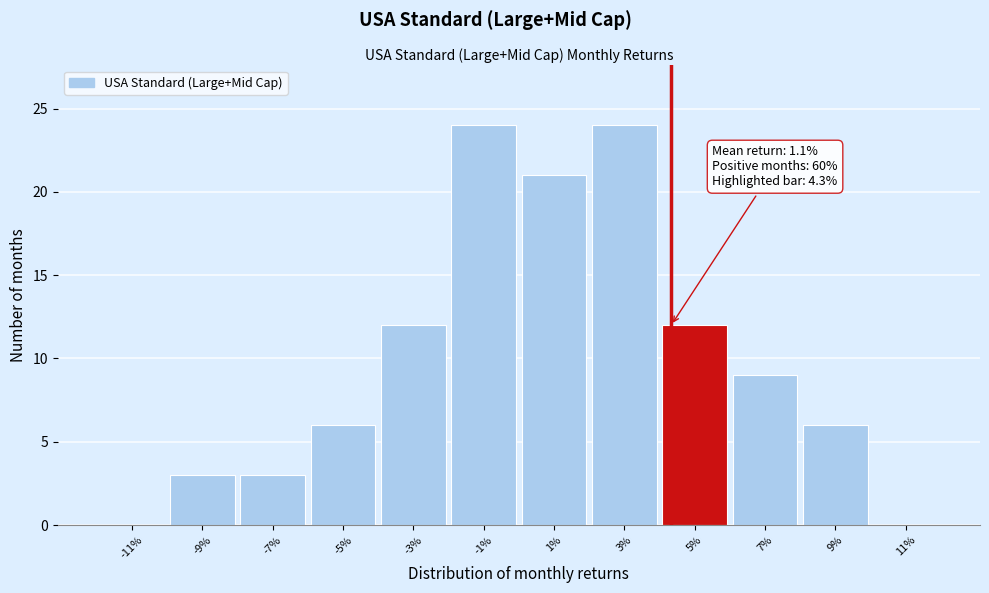

Reading left to right, list all the values displayed in this chart.

-11%=0	-9%=3	-7%=3	-5%=6	-3%=12	-1%=24	1%=21	3%=24	5%=12	7%=9	9%=6	11%=0